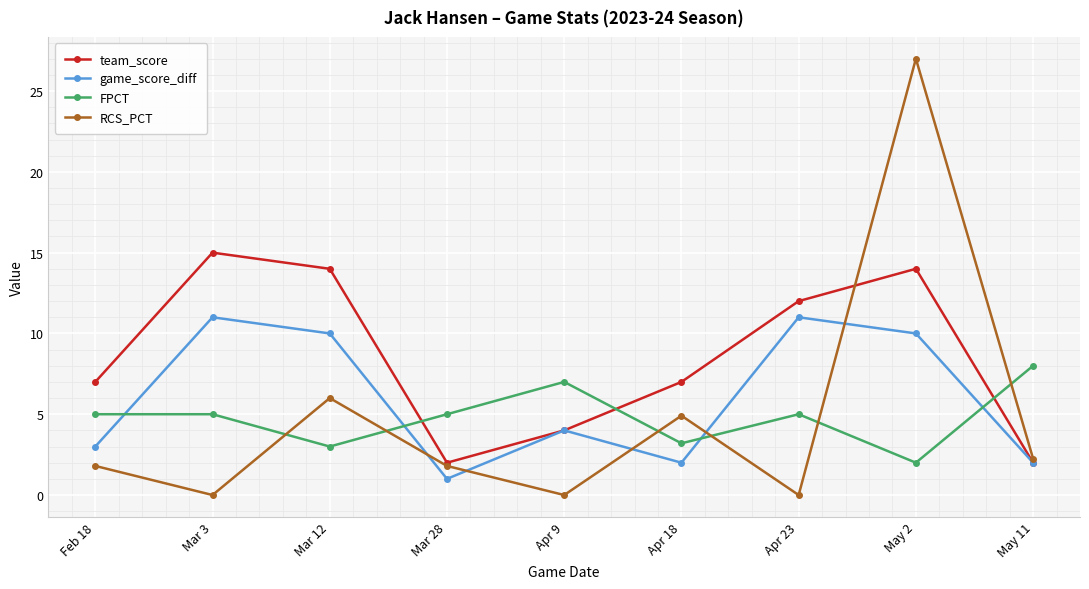

What is the spread (max minus min) of values at Apr 9?

7.0